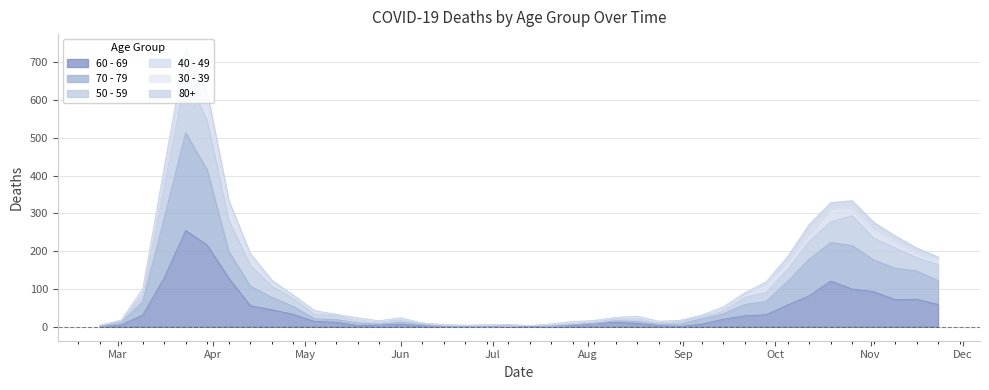

Which series has the largest range (max minus min)?

50 - 59